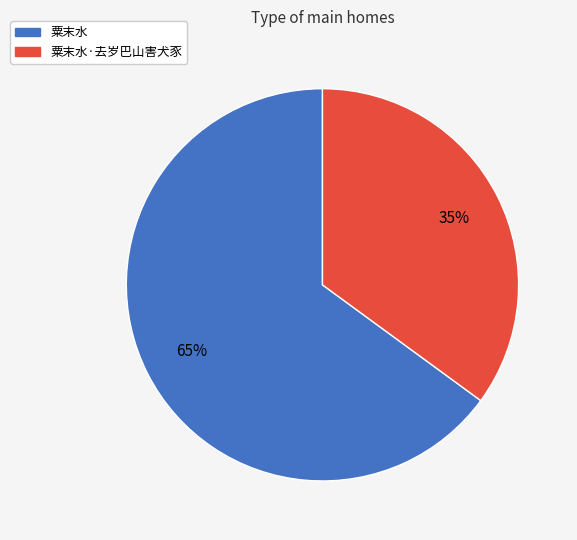

How many slices are in this pie chart?

2